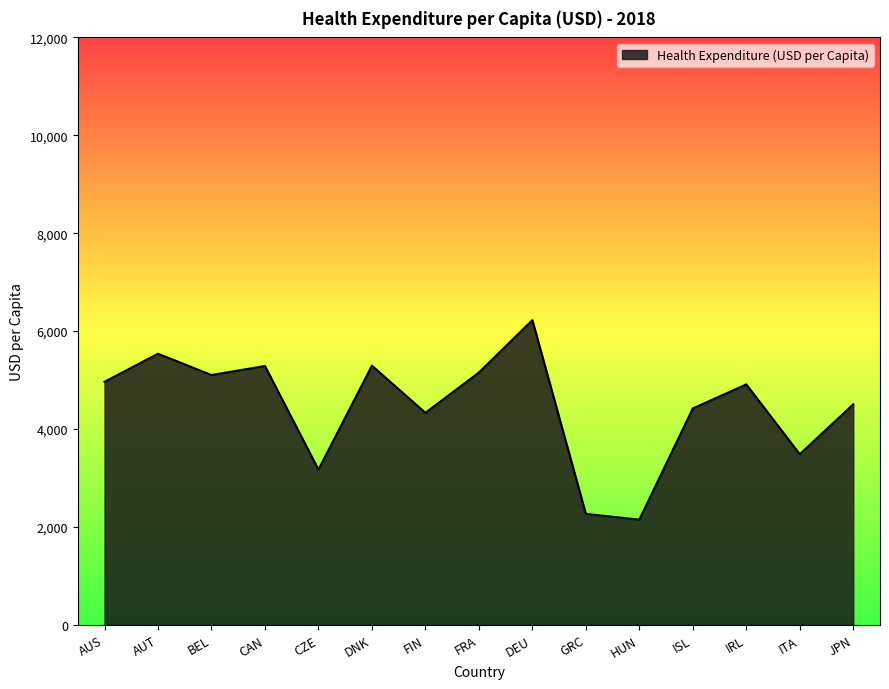

Does the chart have visible grid lines?

No